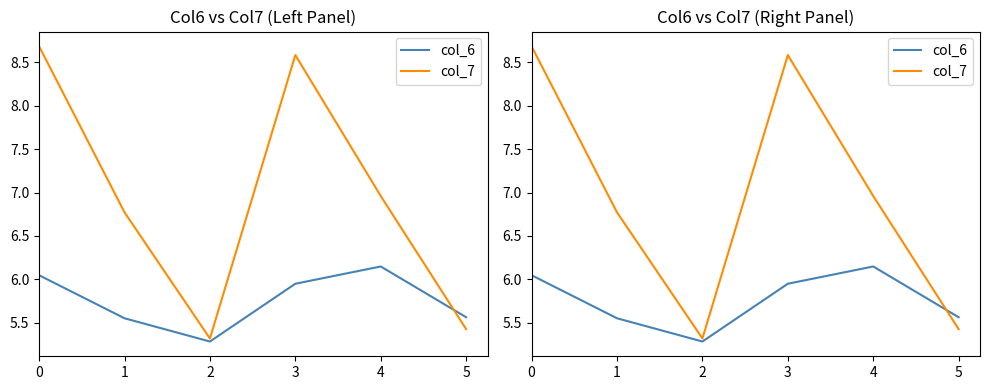

What is the minimum value shown in the chart?

5.3